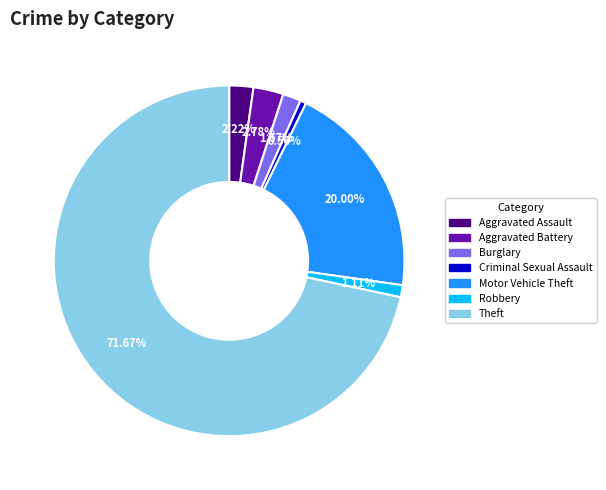

Is it true that Motor Vehicle Theft is 20% of the pie?

True